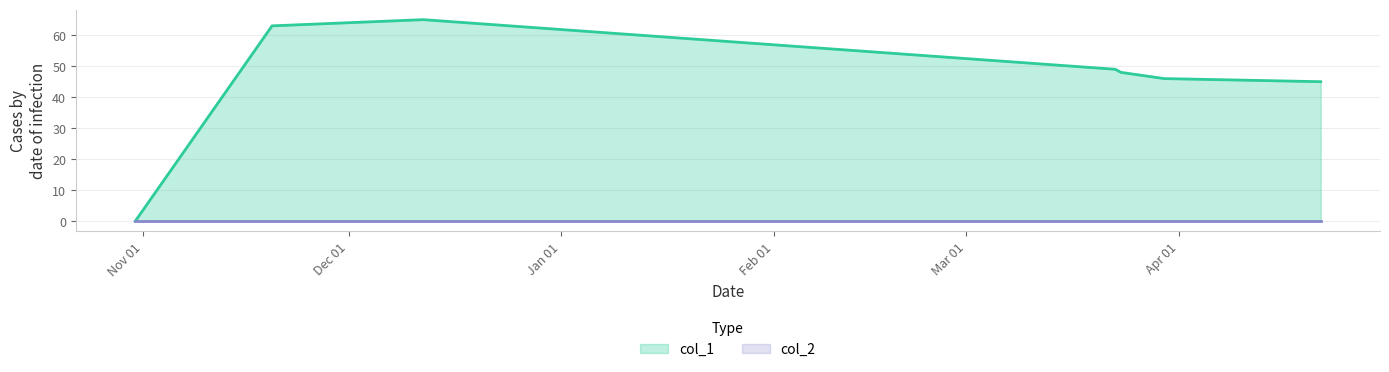

What is the maximum value shown in the chart?

65